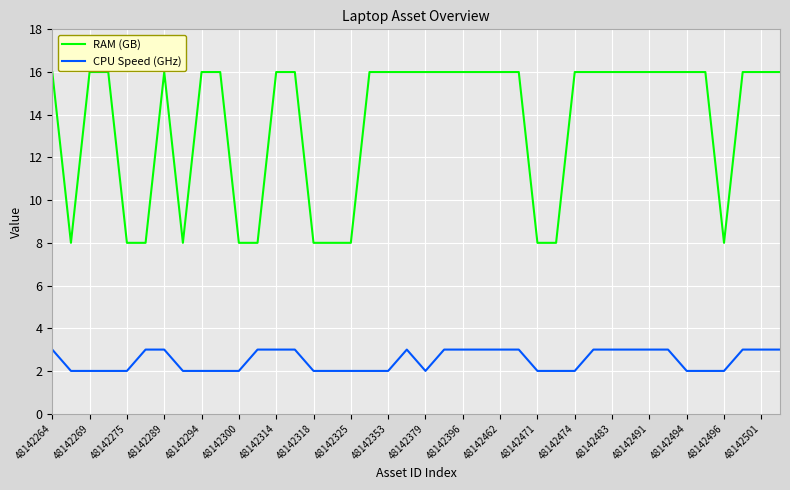

Does the chart display data point markers on the line(s)?

No